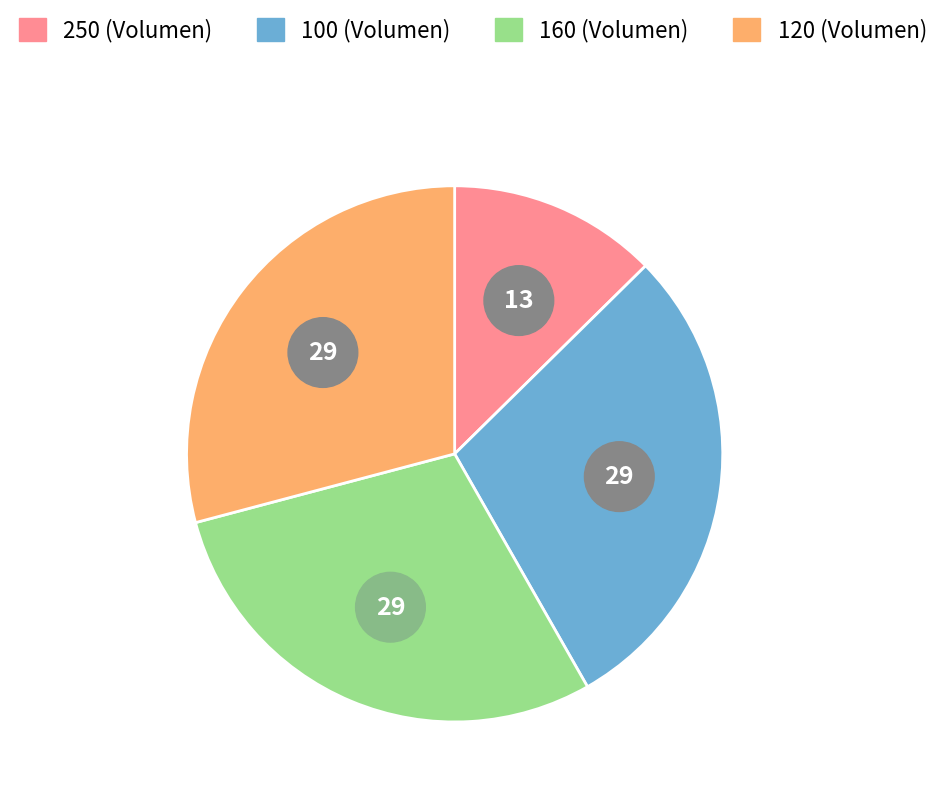

To the nearest percent, what is the average slice percentage?

25%